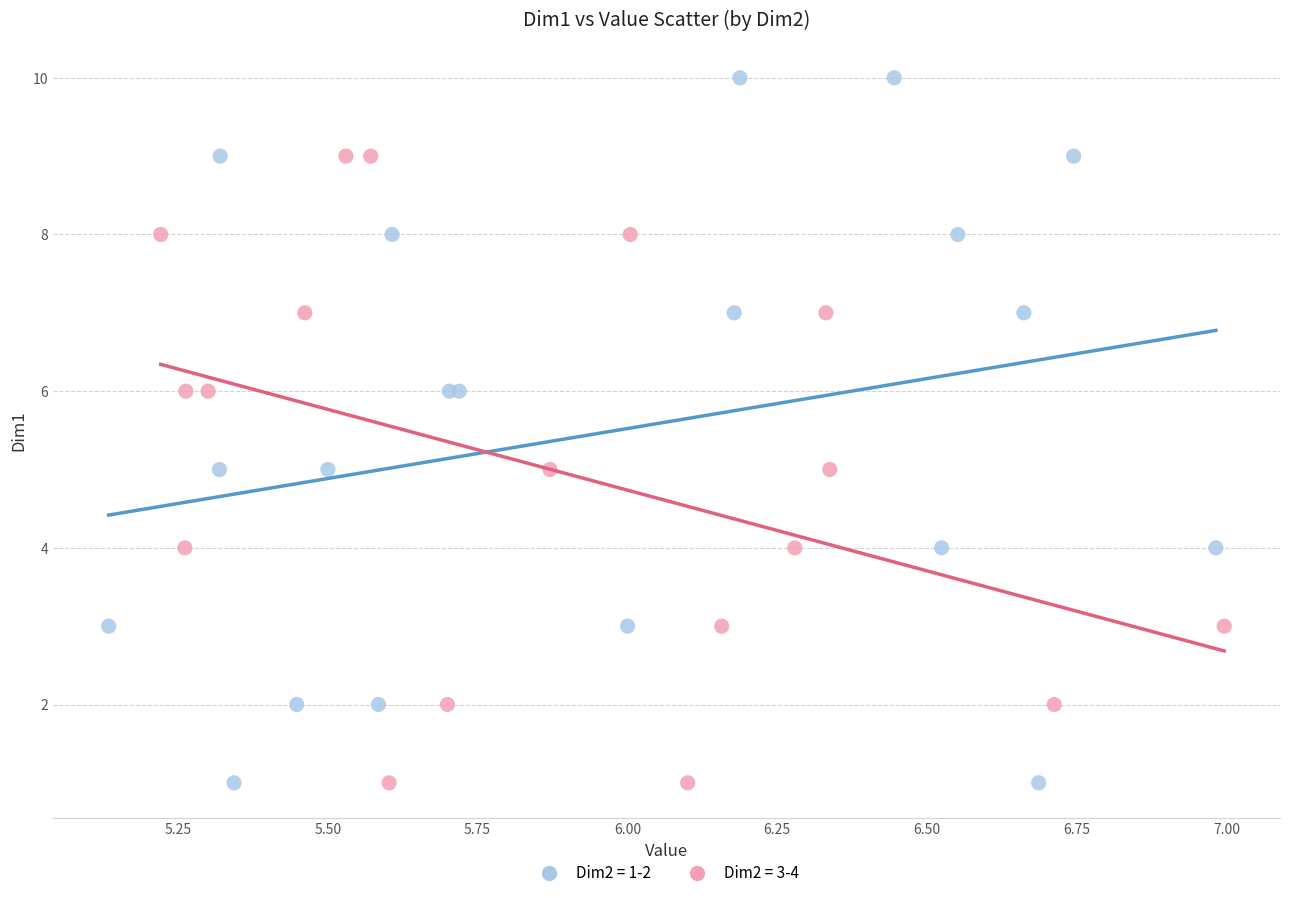

Which series reaches the maximum Y coordinate?

Dim2 = 1-2